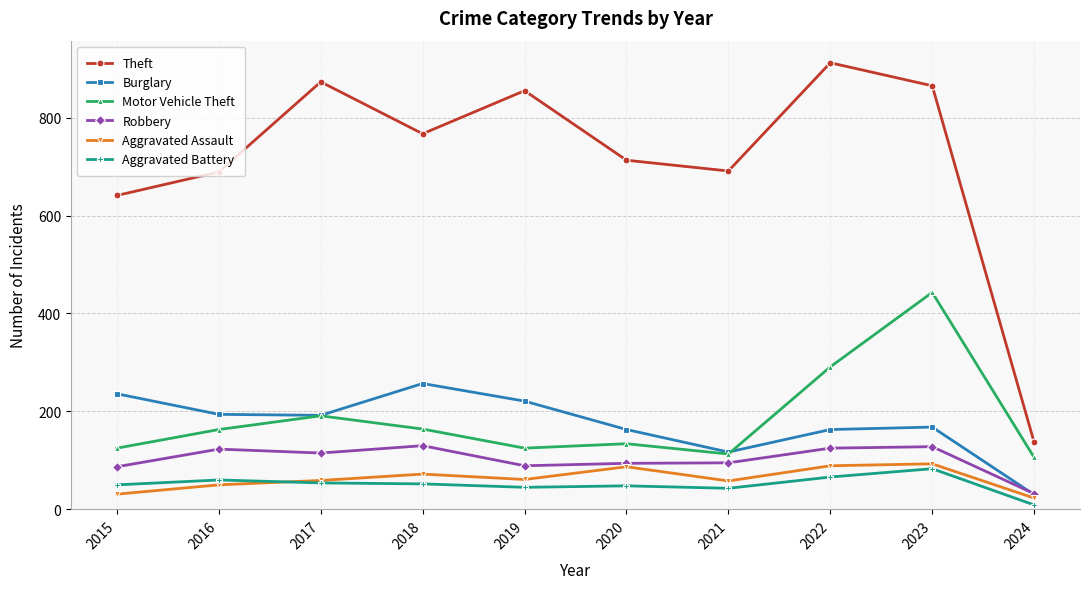

Which series has the largest total across all categories?

Theft